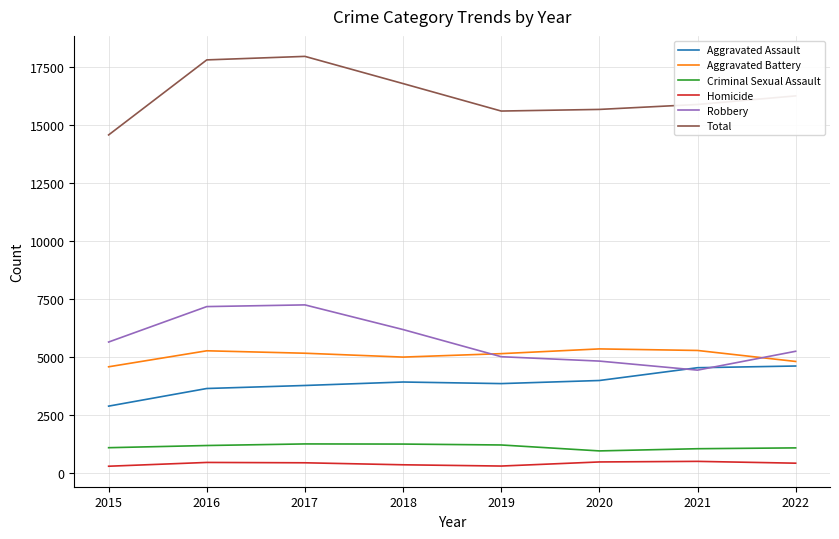

How many lines are shown in the chart?

6